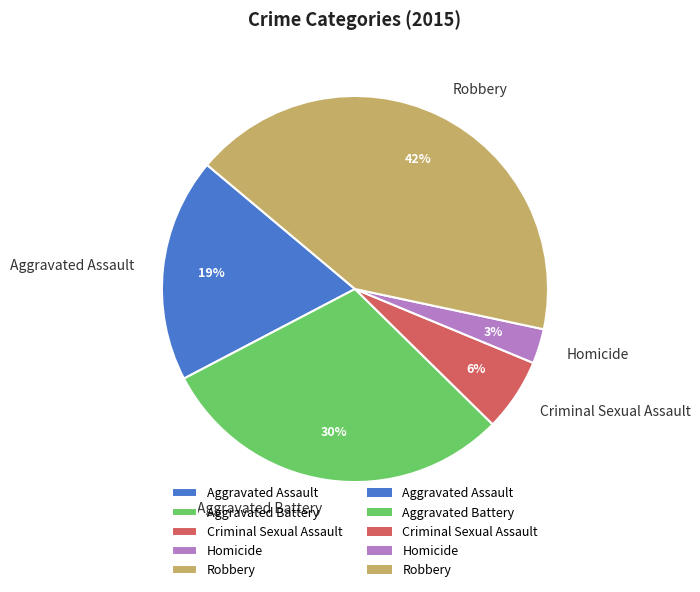

Which category has the biggest portion of the pie?

Robbery